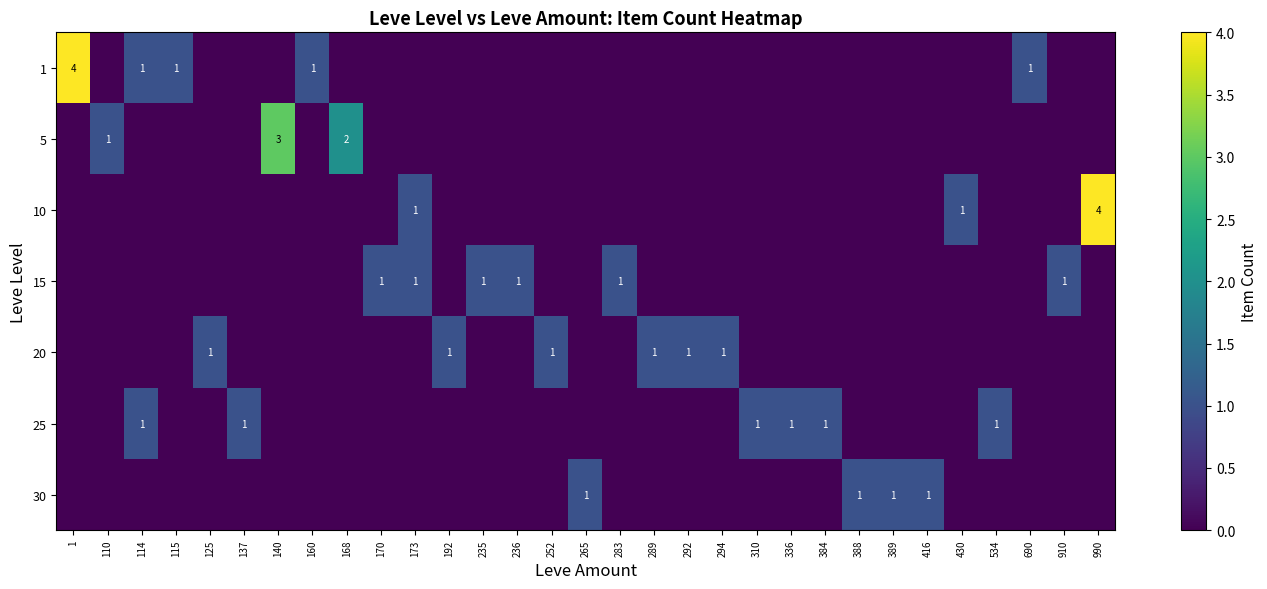

The value of 15 at 235 is 0. True or false?

False